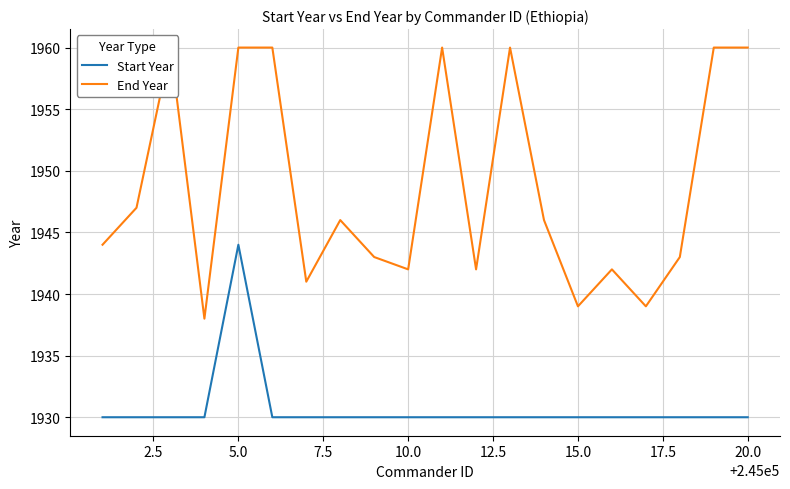

What is the maximum value for Start Year?

1944